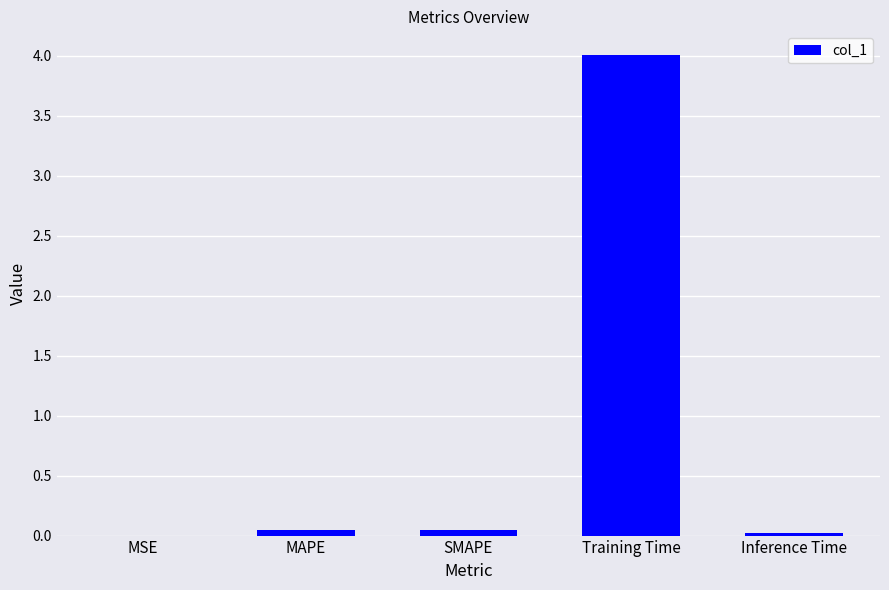

Which category has the highest value across all series?

Training Time